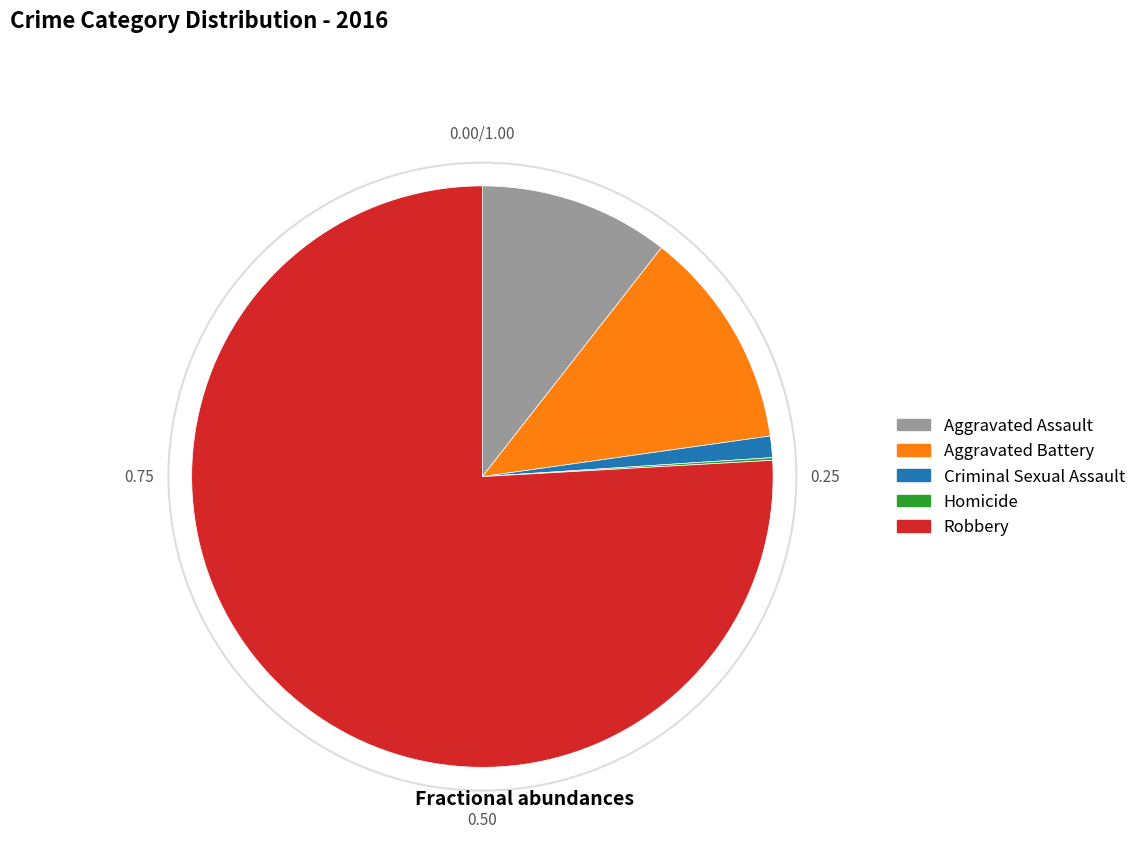

Which has a higher value, Aggravated Assault or Criminal Sexual Assault?

Aggravated Assault